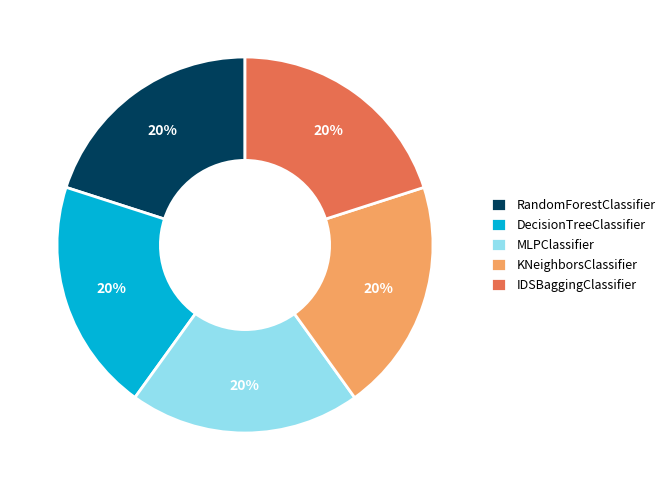

Is there any slice that represents more than half of the pie?

No